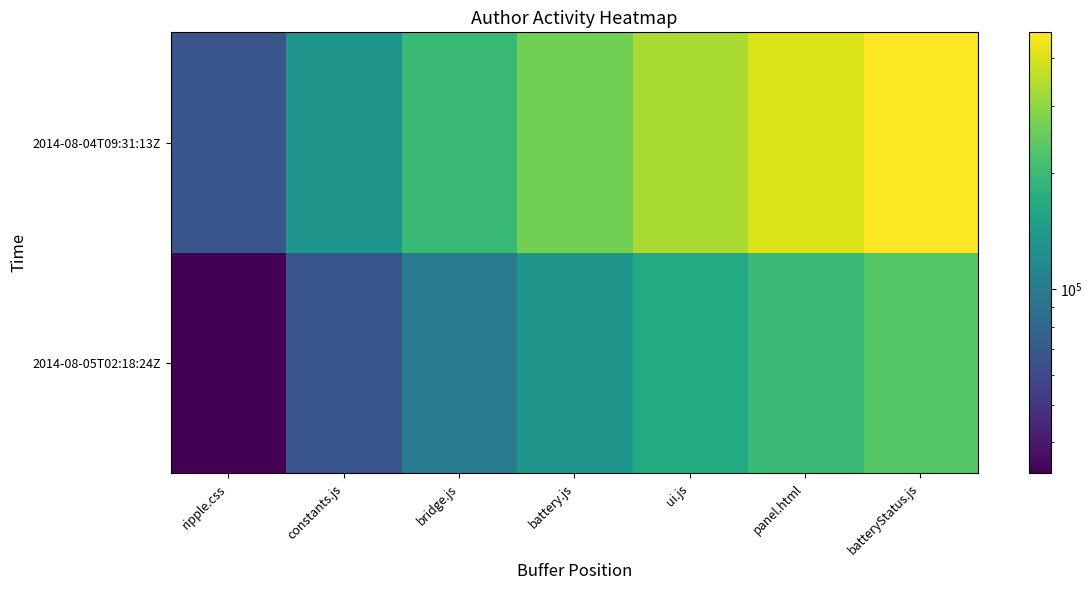

At bridge.js, list the series in order from largest to smallest.

2014-08-04T09:31:13Z, 2014-08-05T02:18:24Z